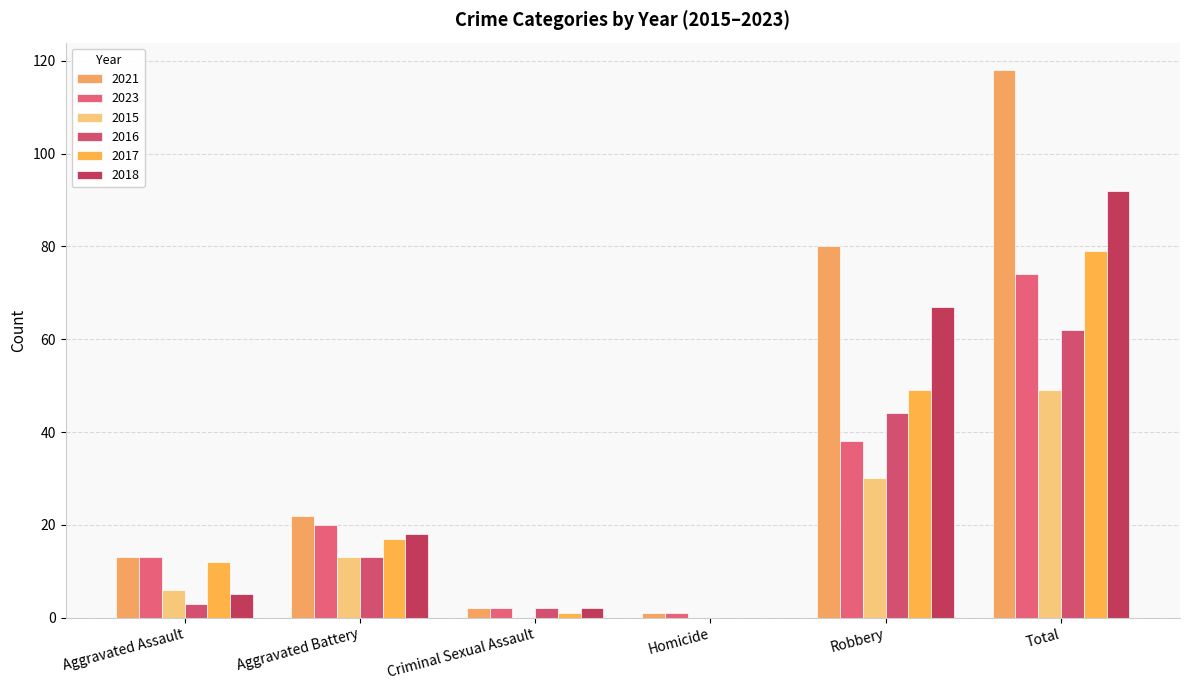

Are the bars grouped side by side (vs. stacked)?

Yes